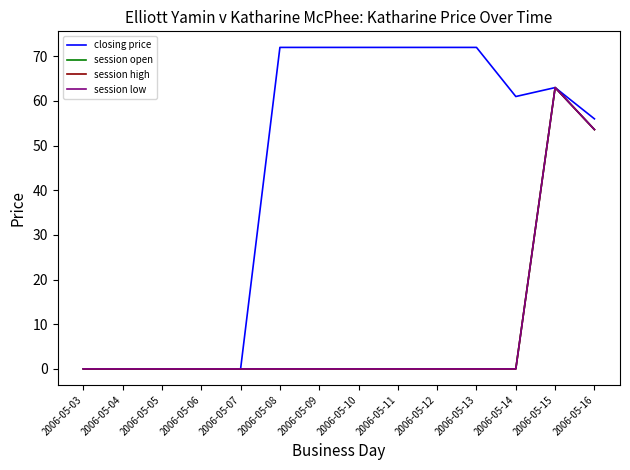

What is the total value across all series at 2006-05-11?

72.0